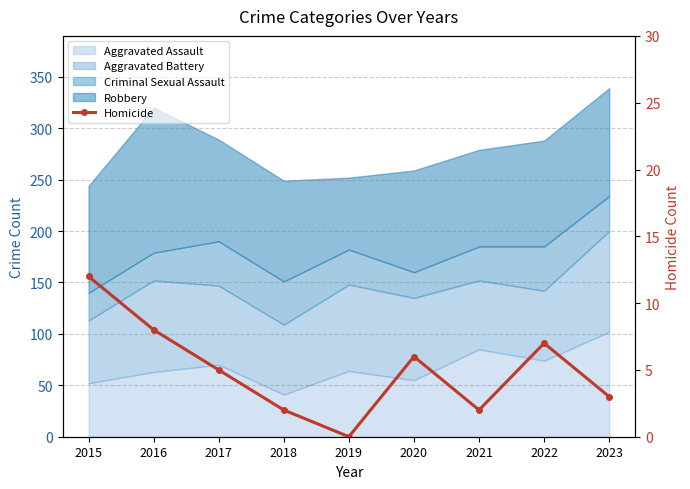

Which label corresponds to the smallest value in the chart?

2019